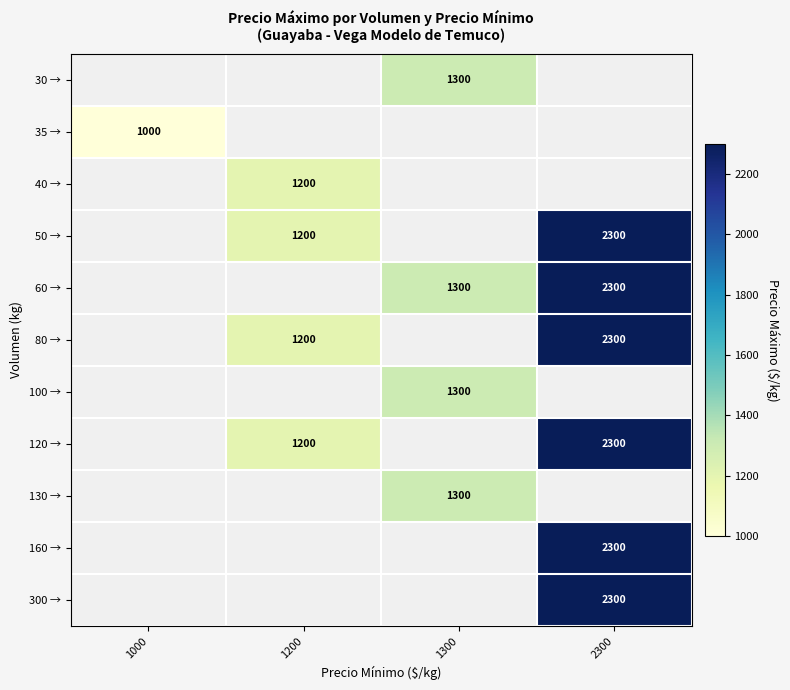

The value of 40 → at 1200 is 1200. True or false?

True